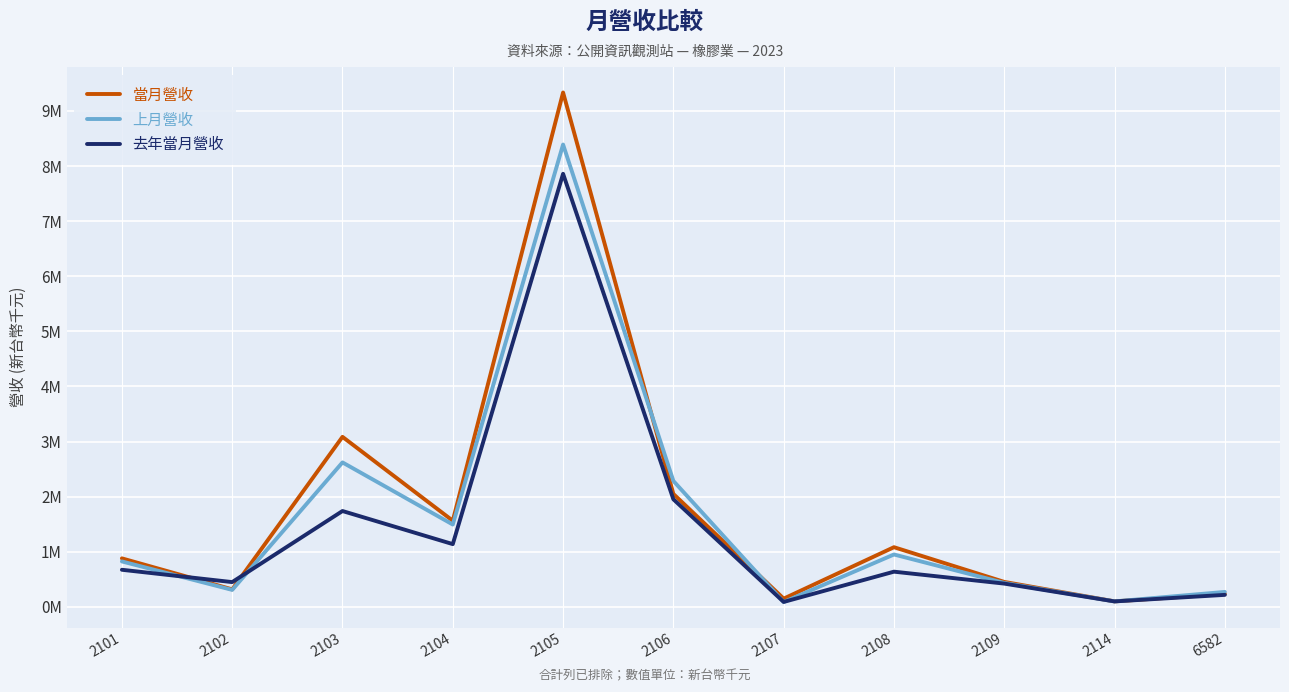

Which series ends up on top after the final intersection of 上月營收 and 去年當月營收?

上月營收